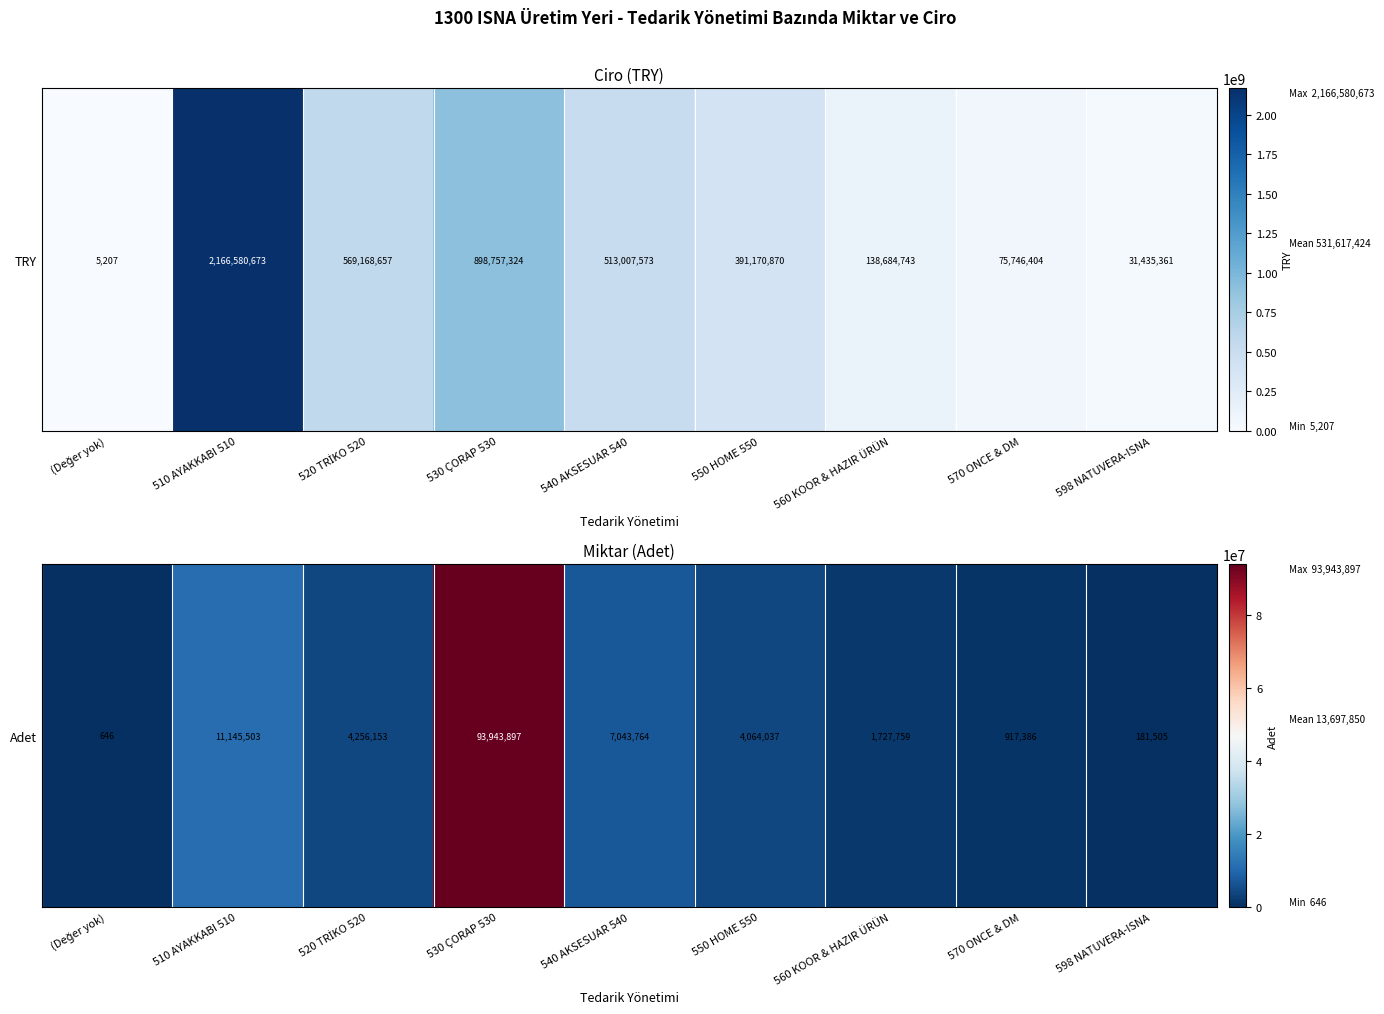

Which label corresponds to the largest value in the chart?

530 ÇORAP 530